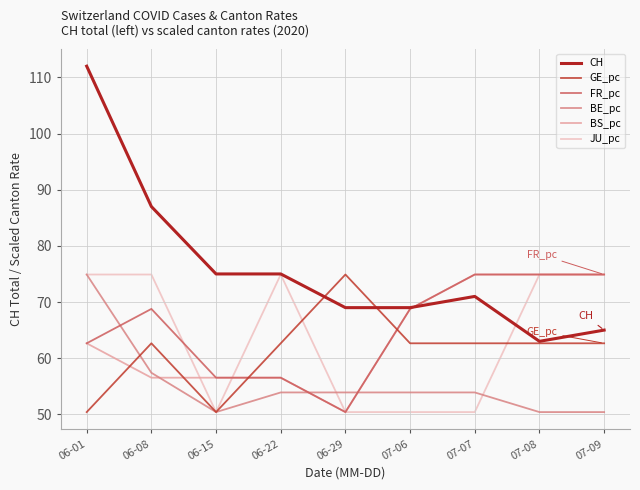

Is this an area chart (filled region under the line)?

No